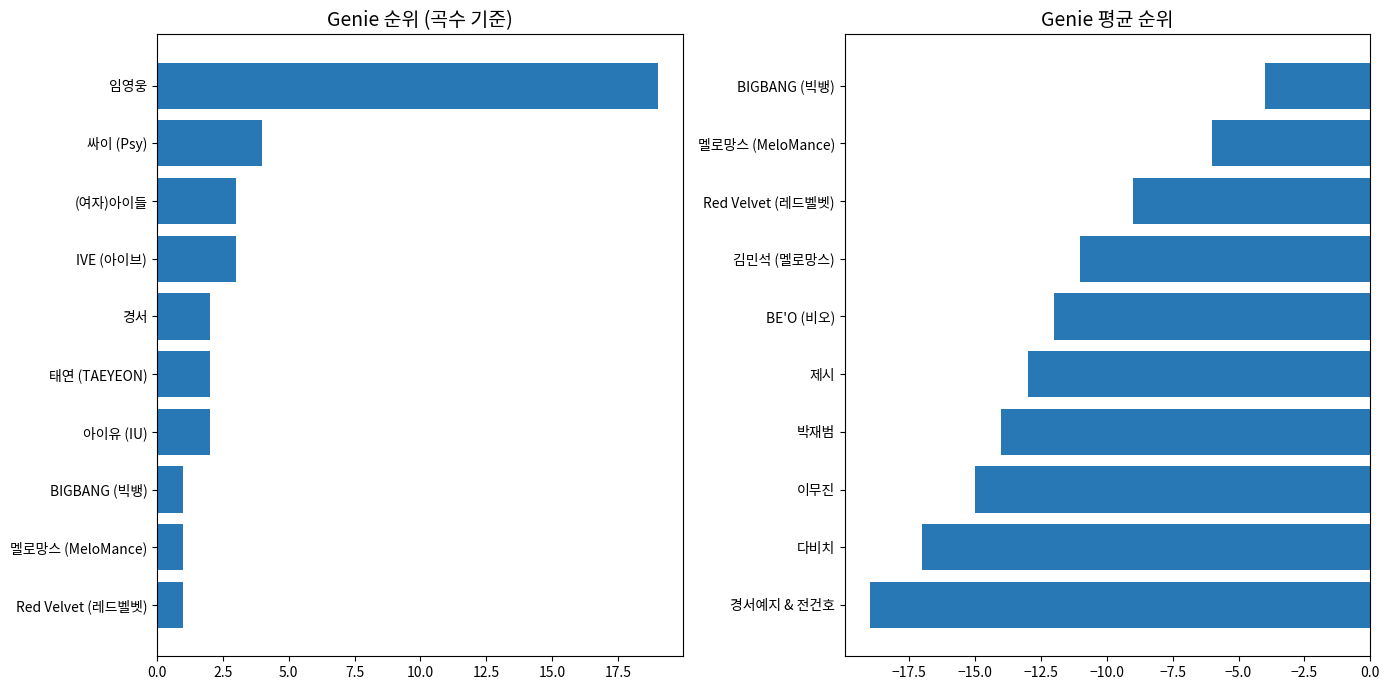

What is the highest value of the 곡수 series?

19